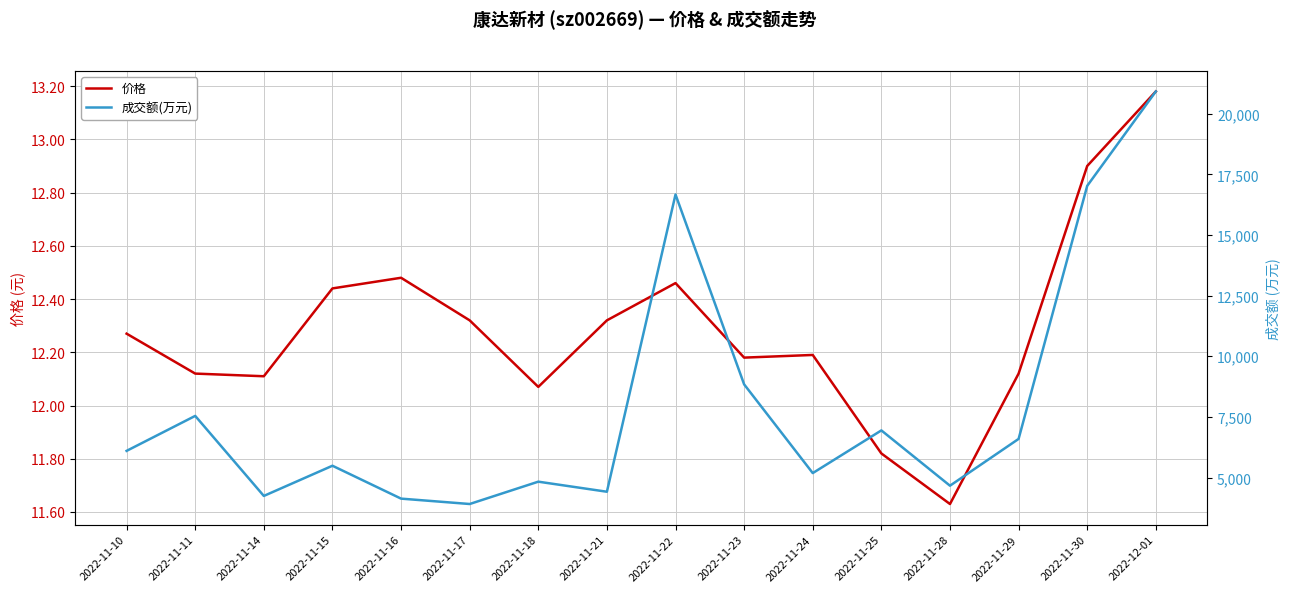

Reading right to left, extract all data points from this chart.

价格: 2022-12-01=13.2	2022-11-30=12.9	2022-11-29=12.1	2022-11-28=11.6	2022-11-25=11.8	2022-11-24=12.2	2022-11-23=12.2	2022-11-22=12.5	2022-11-21=12.3	2022-11-18=12.1	2022-11-17=12.3	2022-11-16=12.5	2022-11-15=12.4	2022-11-14=12.1	2022-11-11=12.1	2022-11-10=12.3
成交额(万元): 2022-12-01=20919.0	2022-11-30=17027.0	2022-11-29=6592.0	2022-11-28=4663.0	2022-11-25=6943.0	2022-11-24=5183.0	2022-11-23=8841.0	2022-11-22=16670.0	2022-11-21=4414.0	2022-11-18=4829.0	2022-11-17=3908.0	2022-11-16=4130.0	2022-11-15=5486.0	2022-11-14=4241.0	2022-11-11=7541.0	2022-11-10=6099.0